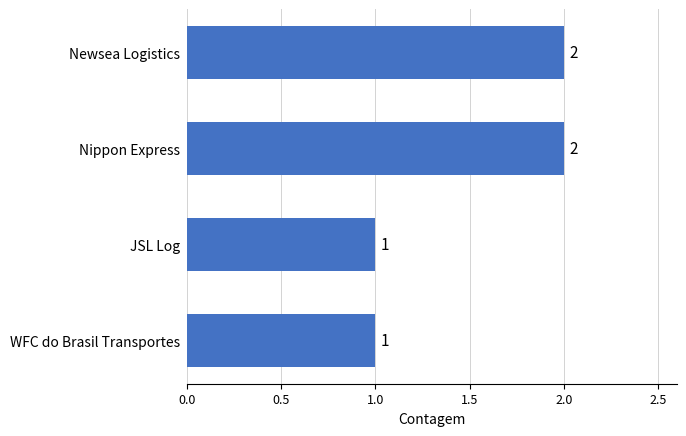

Reading top to bottom, what are all the values shown in this chart?

Newsea Logistics=2	Nippon Express=2	JSL Log=1	WFC do Brasil Transportes=1